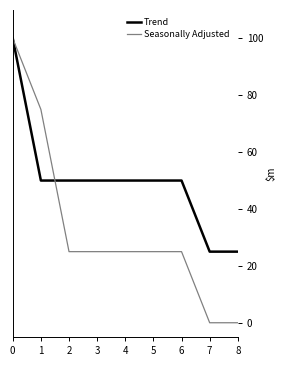

True or false: Trend and Seasonally Adjusted cross at least once.

True